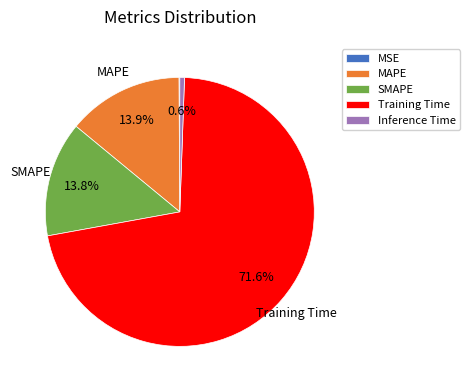

The SMAPE slice represents 14% of the pie. True or false?

True